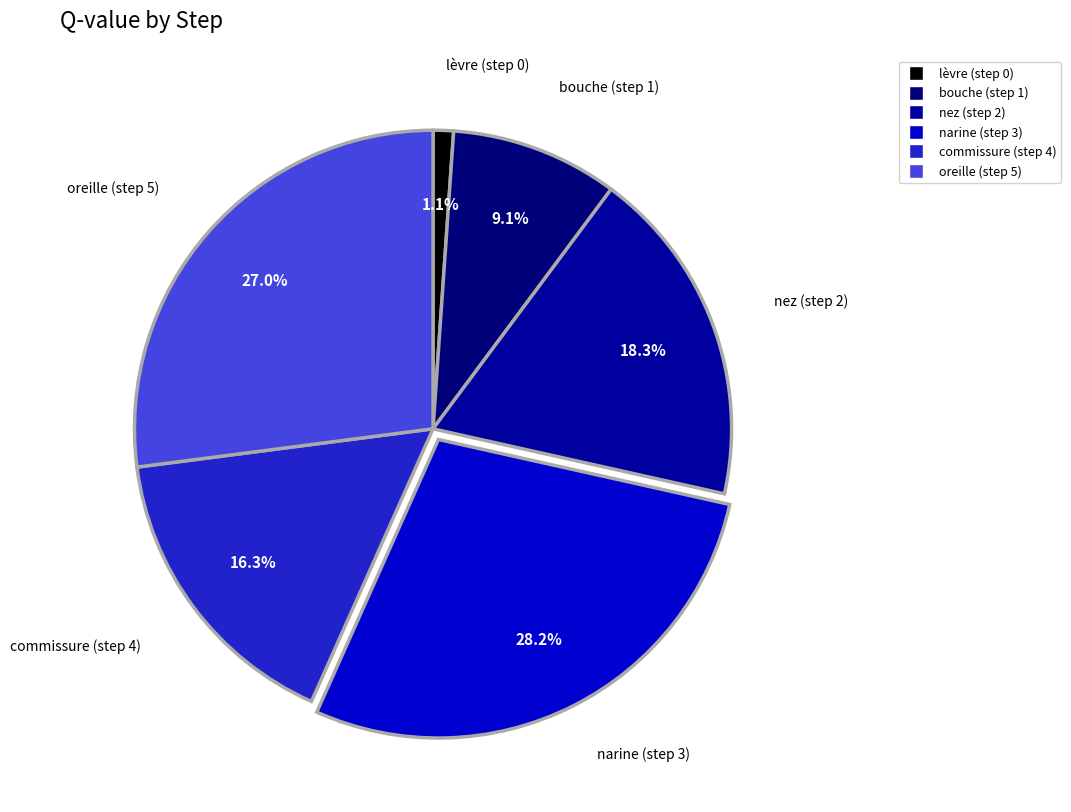

Count the number of slices in the pie.

6